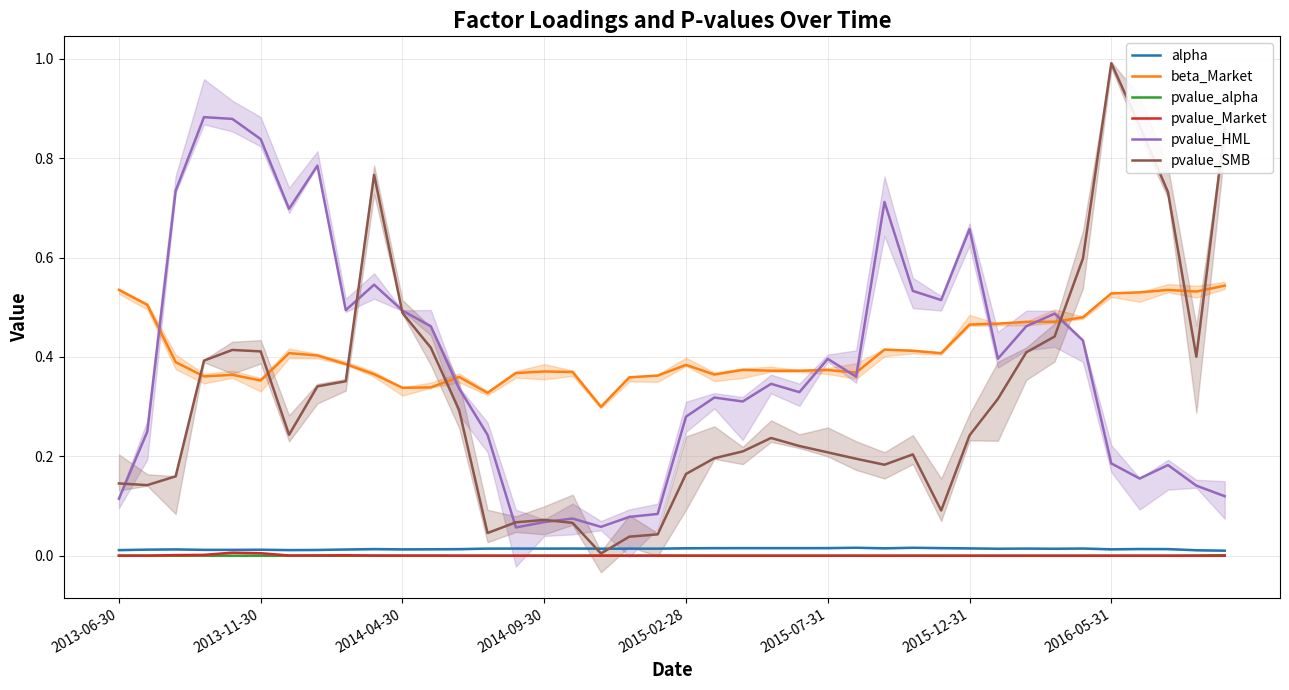

The alpha series shows 0.0 at 32. True or false?

True